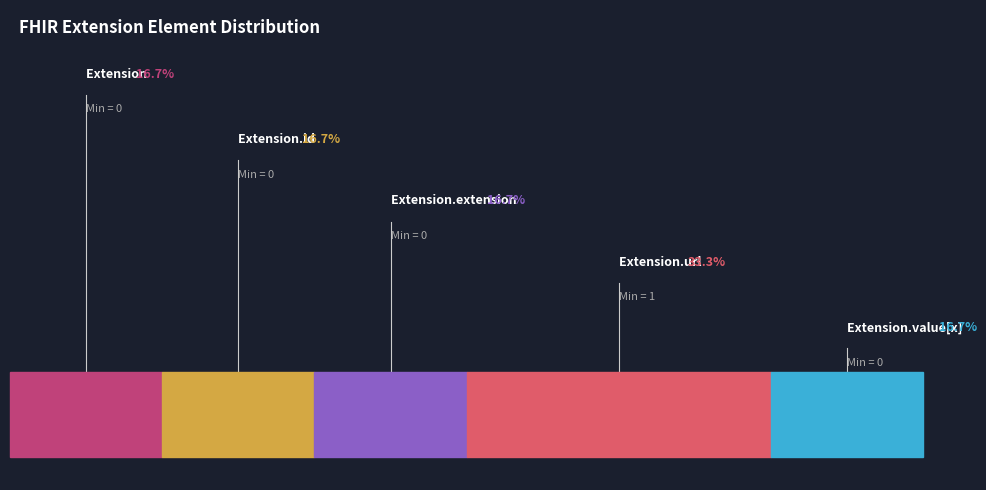

Is 7 the majority of the pie?

No